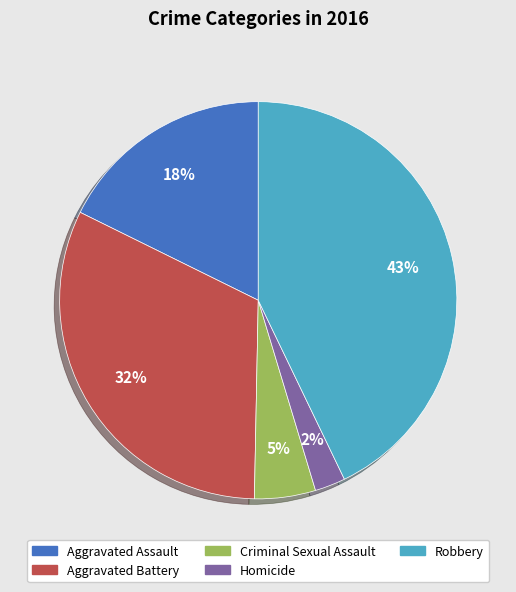

To the nearest percent, what percentage of the pie is Aggravated Assault?

18%